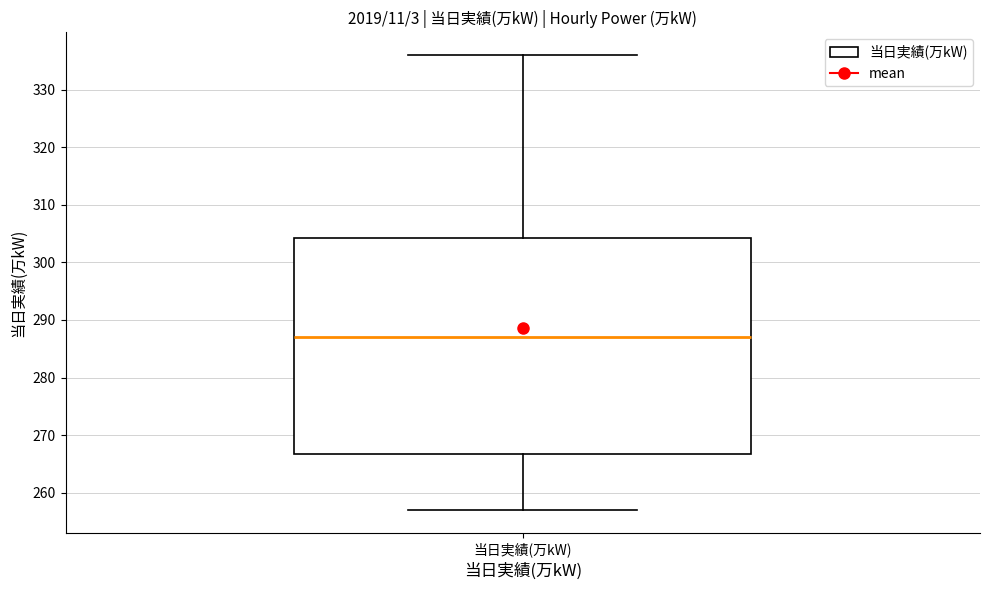

Where is the upper edge of the box for 当日実績(万kW) on the y-axis? The values are not printed on the chart, so give them approximately, as read against the axis.

304